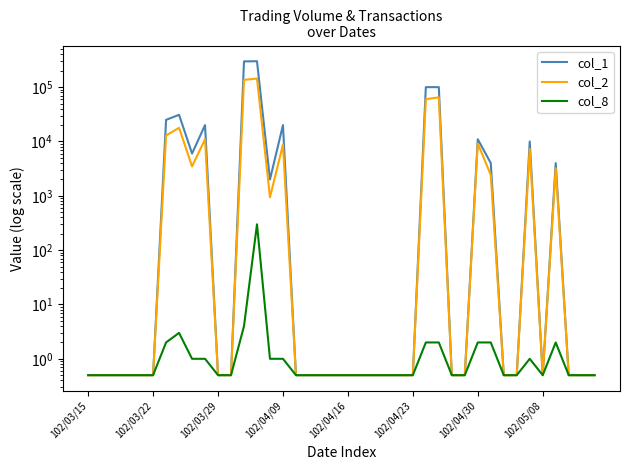

What is the value of the col_8 point at the 9th from the left?

1.0